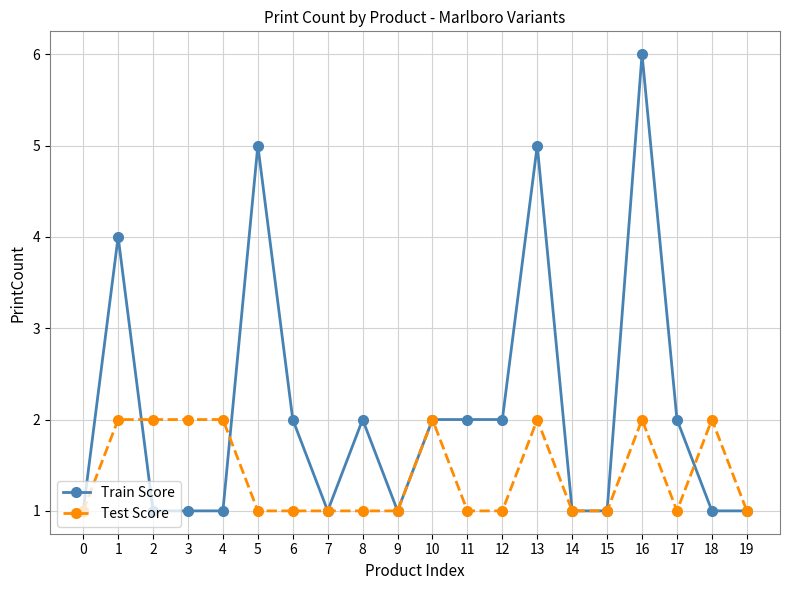

Reading right to left, extract all data points from this chart.

Train Score: 1	1	2	6	1	1	5	2	2	2	1	2	1	2	5	1	1	1	4	1
Test Score: 1	2	1	2	1	1	2	1	1	2	1	1	1	1	1	2	2	2	2	1